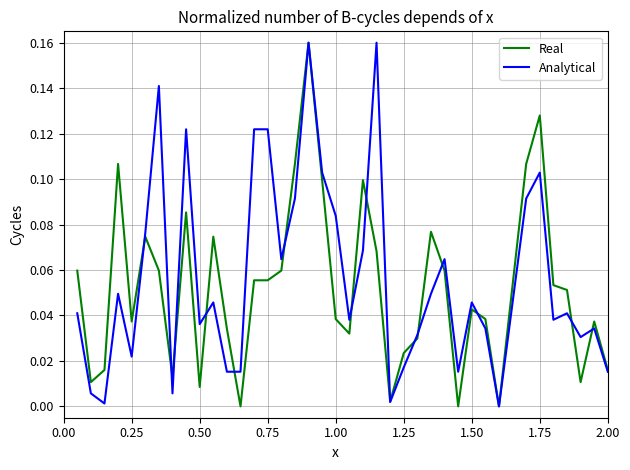

Does the chart have visible grid lines?

Yes